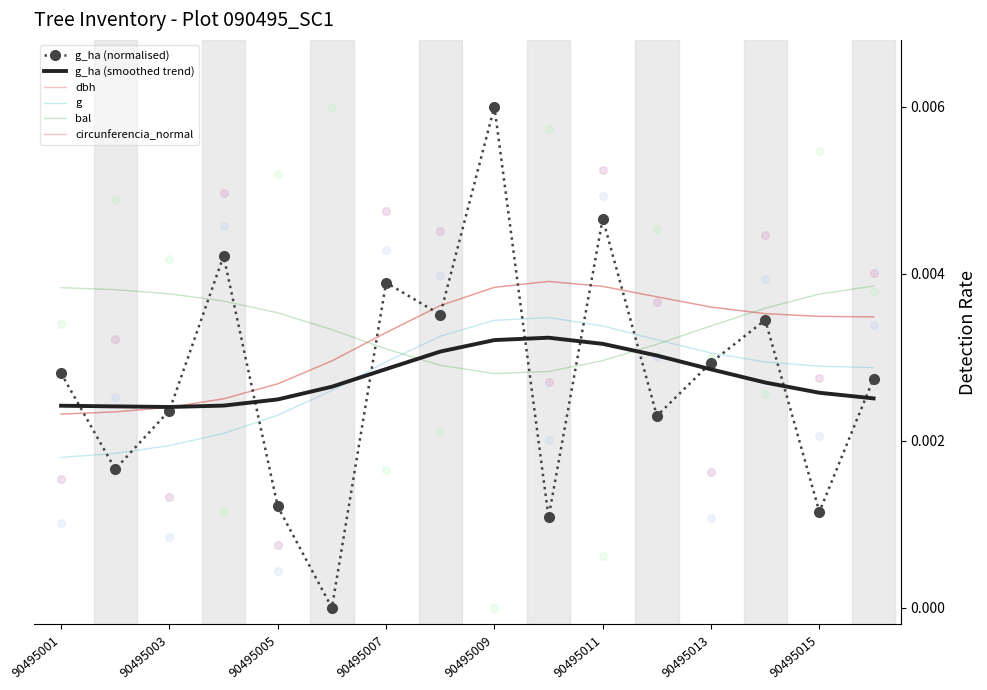

Which series has the largest total across all categories?

bal